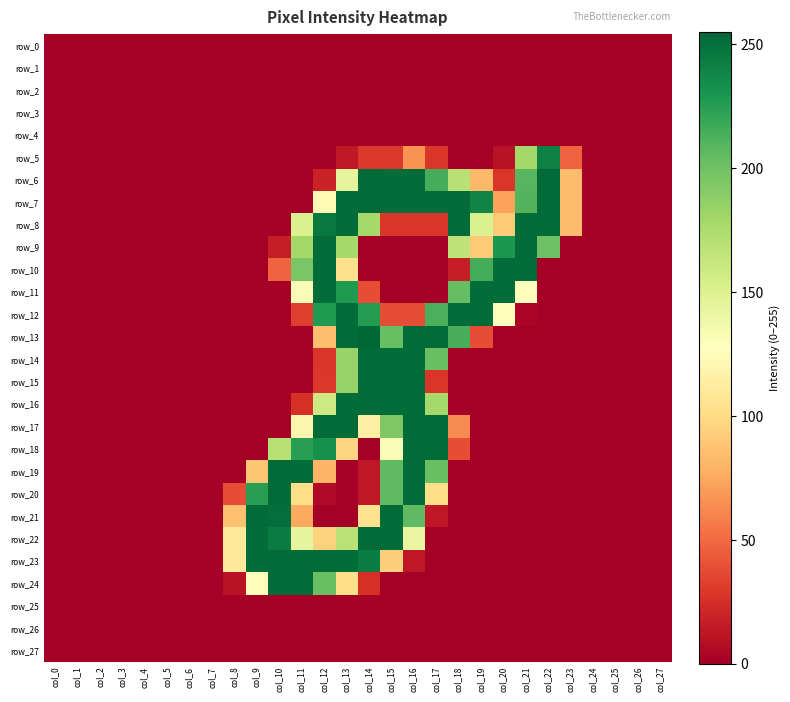

What is the difference between the second highest and minimum values in the row_15 series?

252